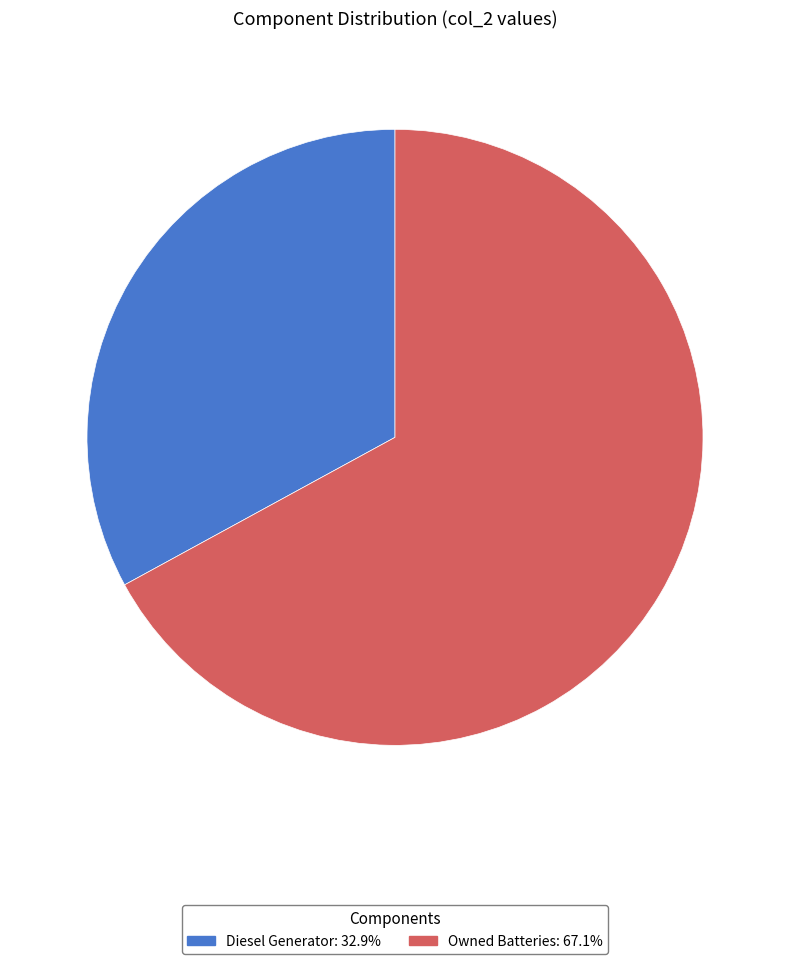

Does any single category account for the majority?

Yes